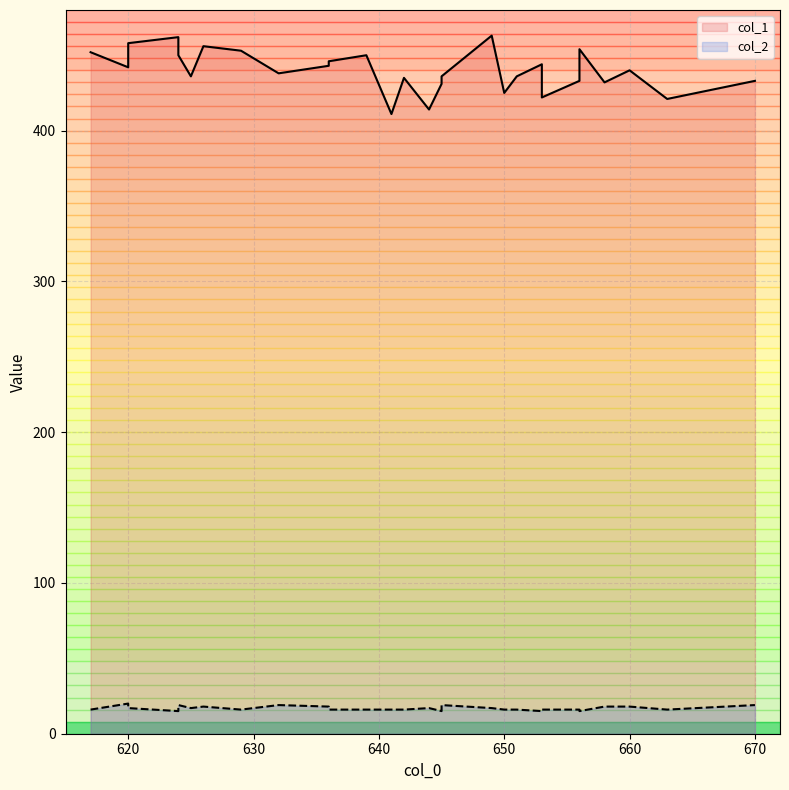

True or false: col_1 has more than 2 points higher than both neighbors.

True